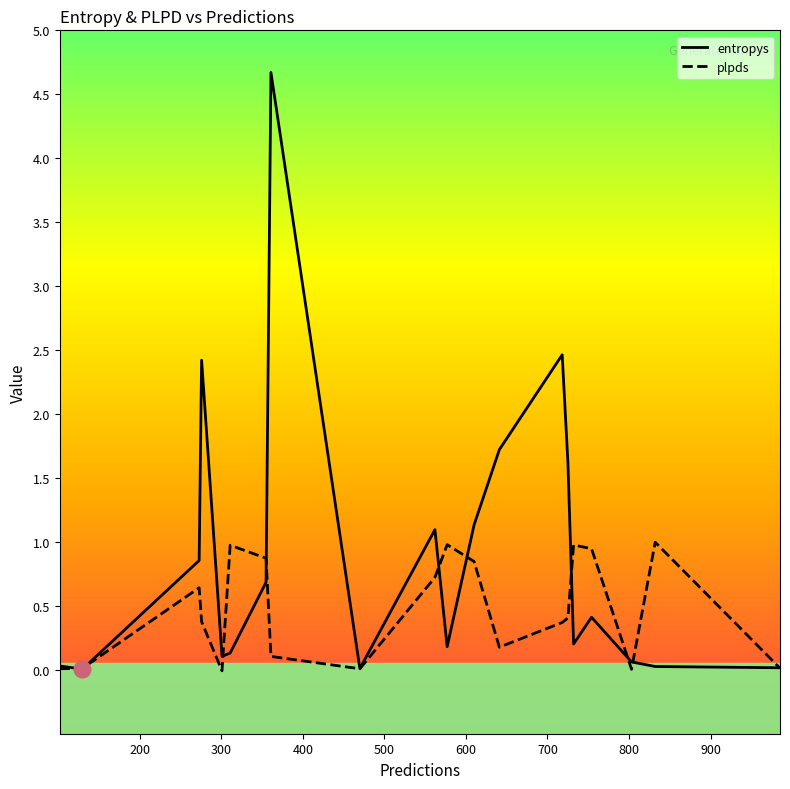

Does the chart display data point markers on the line(s)?

No